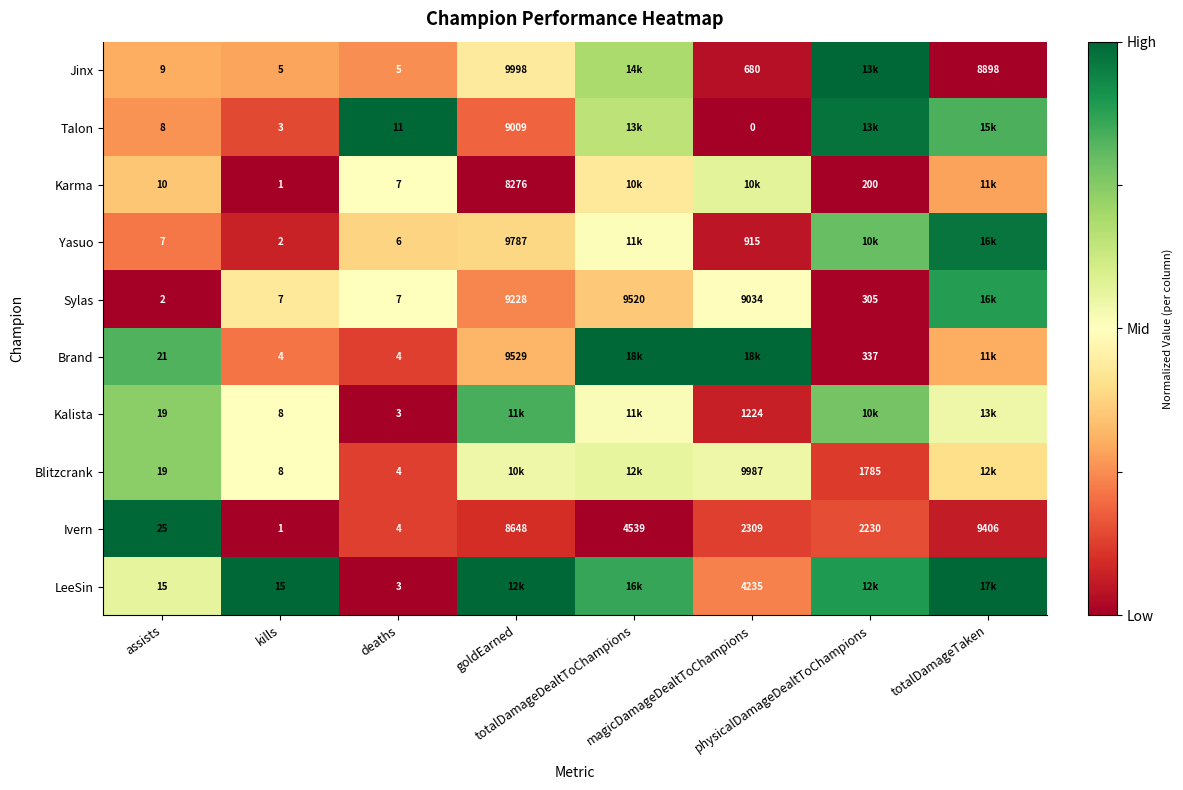

List the series in order of their peak value, lowest first.

Karma, Blitzcrank, Kalista, Sylas, Yasuo, Jinx, Talon, Brand, Ivern, LeeSin